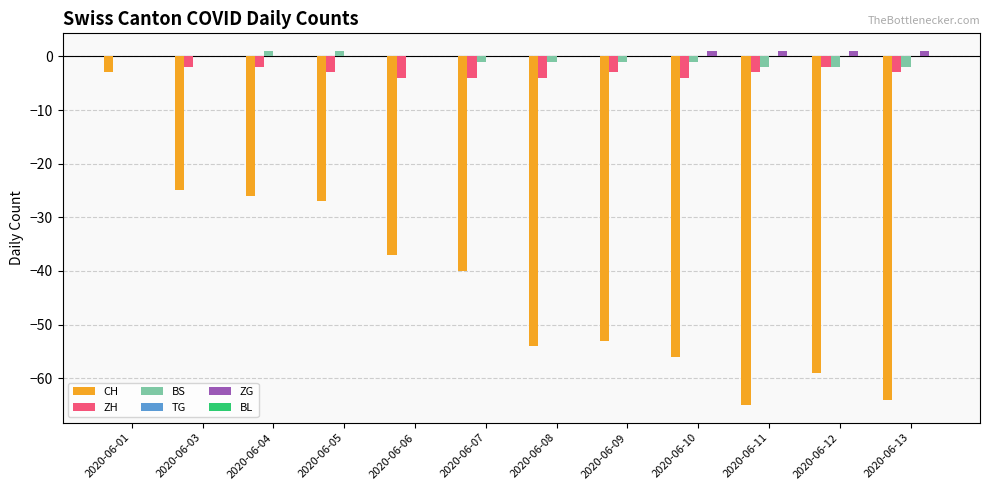

At which label is CH closest to -34?

2020-06-06